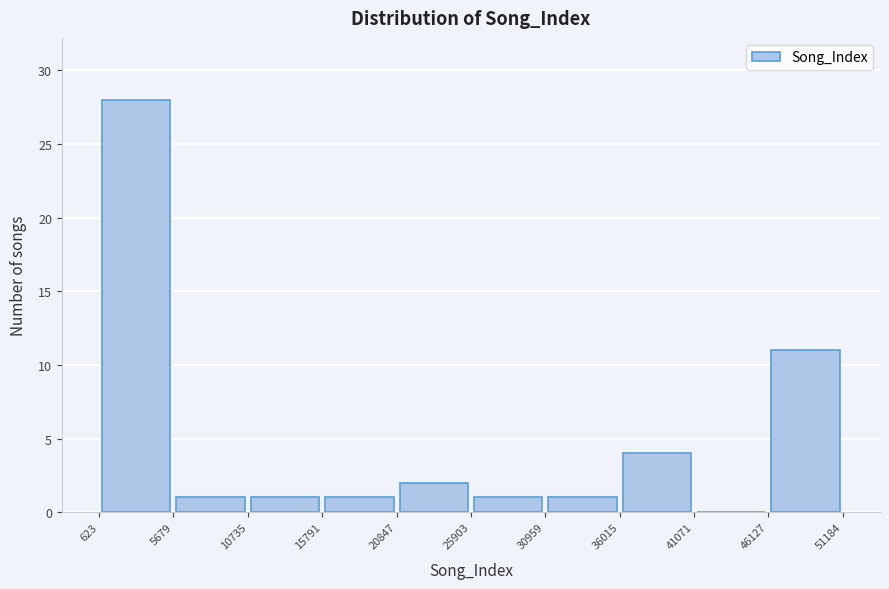

Reading left to right, transcribe this chart: for each bar, give the range it covers on the x-axis and its height. The values are not printed on the chart, so give them approximately, as read against the axis.

623 to 5679: 28
5679 to 10735: 1
10735 to 15791: 1
15791 to 20847: 1
20847 to 25903: 2
25903 to 30959: 1
30959 to 36015: 1
36015 to 41071: 4
41071 to 46127: 0
46127 to 51184: 11